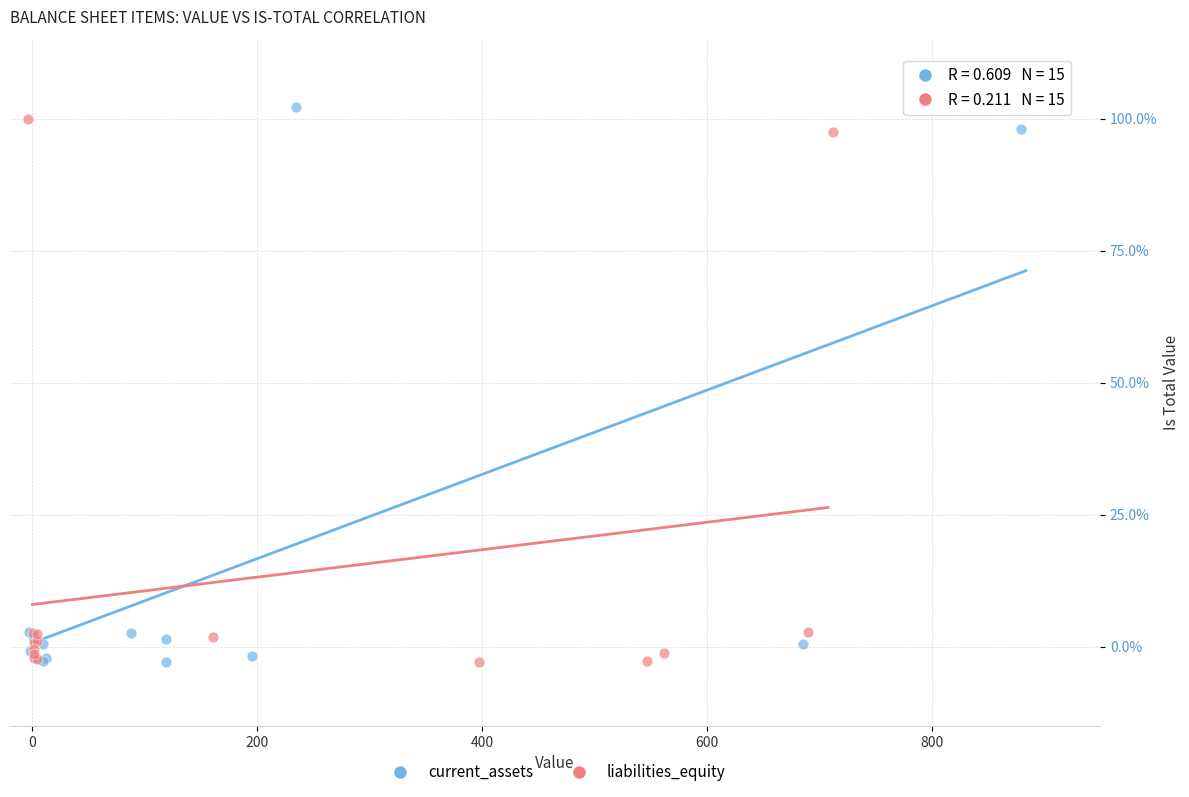

What are all the series names shown in the legend?

current_assets, liabilities_equity